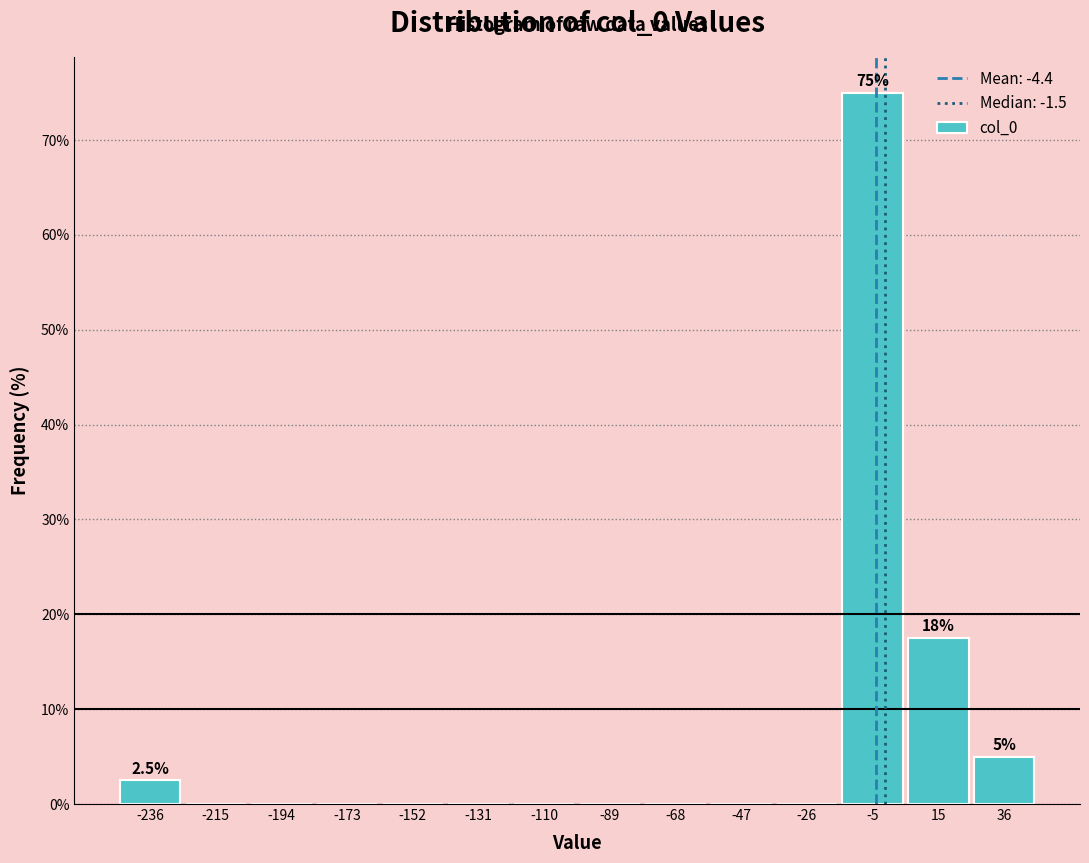

Which range on the x-axis has the tallest bar?

-15 to 5